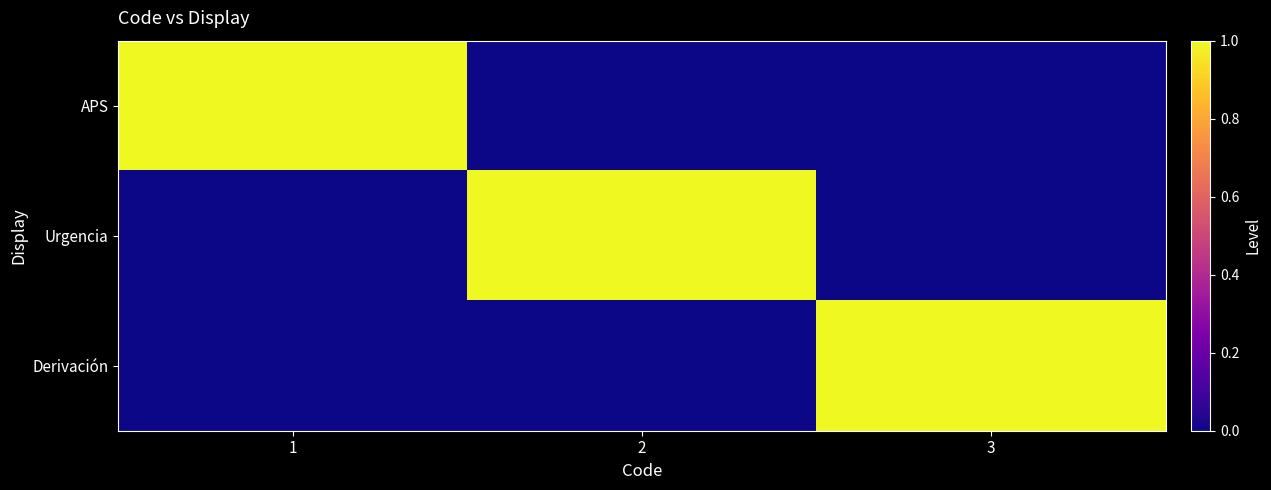

Rank the series at 2 from lowest to highest value.

APS, Derivación, Urgencia